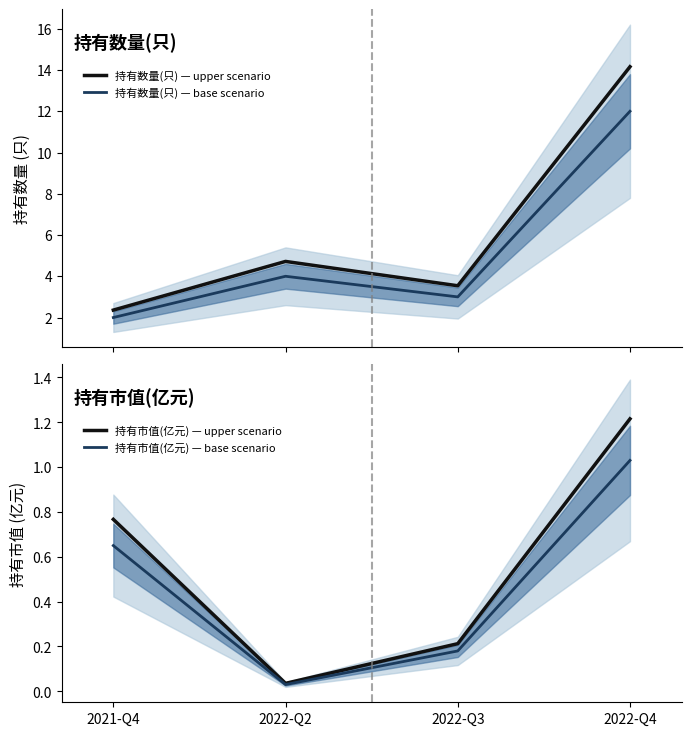

What is the sum of all 持有数量(只) — base scenario values?

21.0